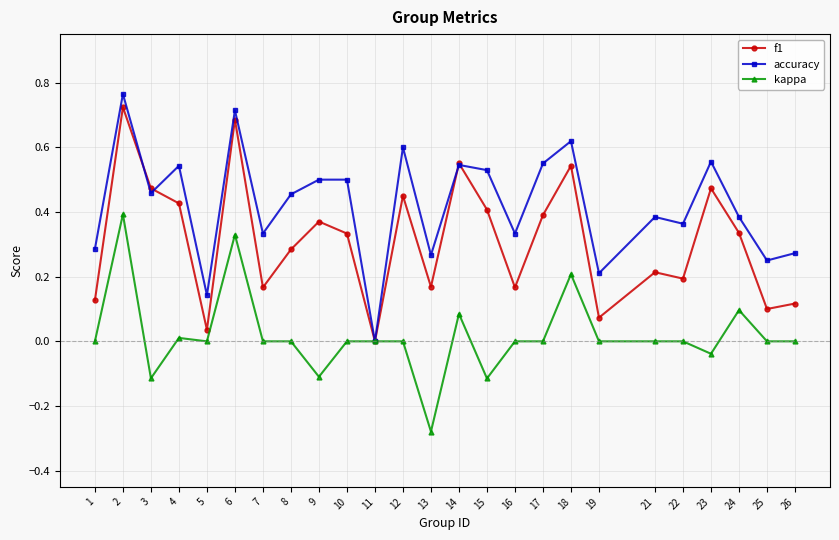

Is this an area chart (filled region under the line)?

No